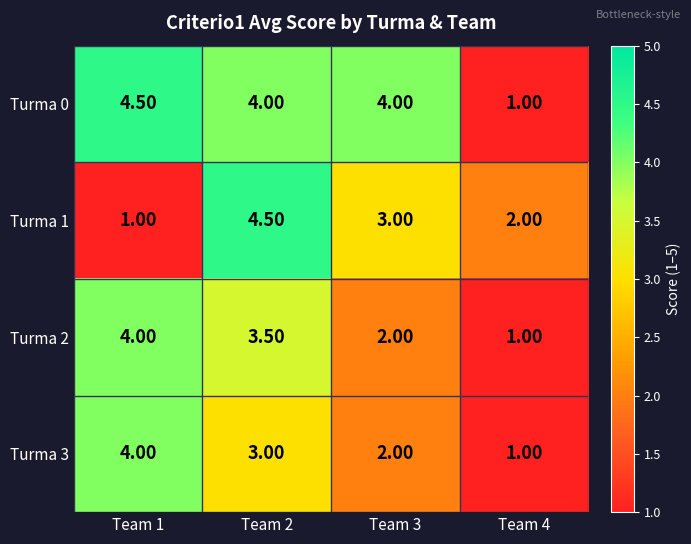

Count the number of data series in this chart.

4